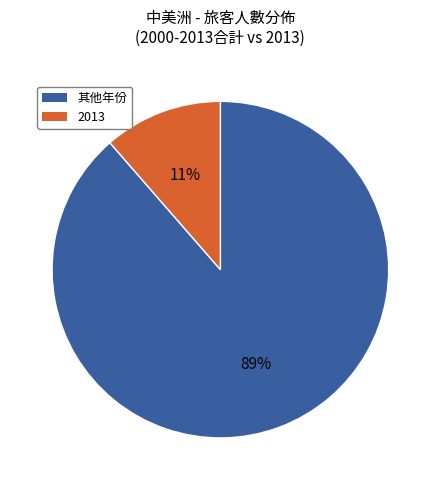

Is there a majority slice in this chart?

Yes